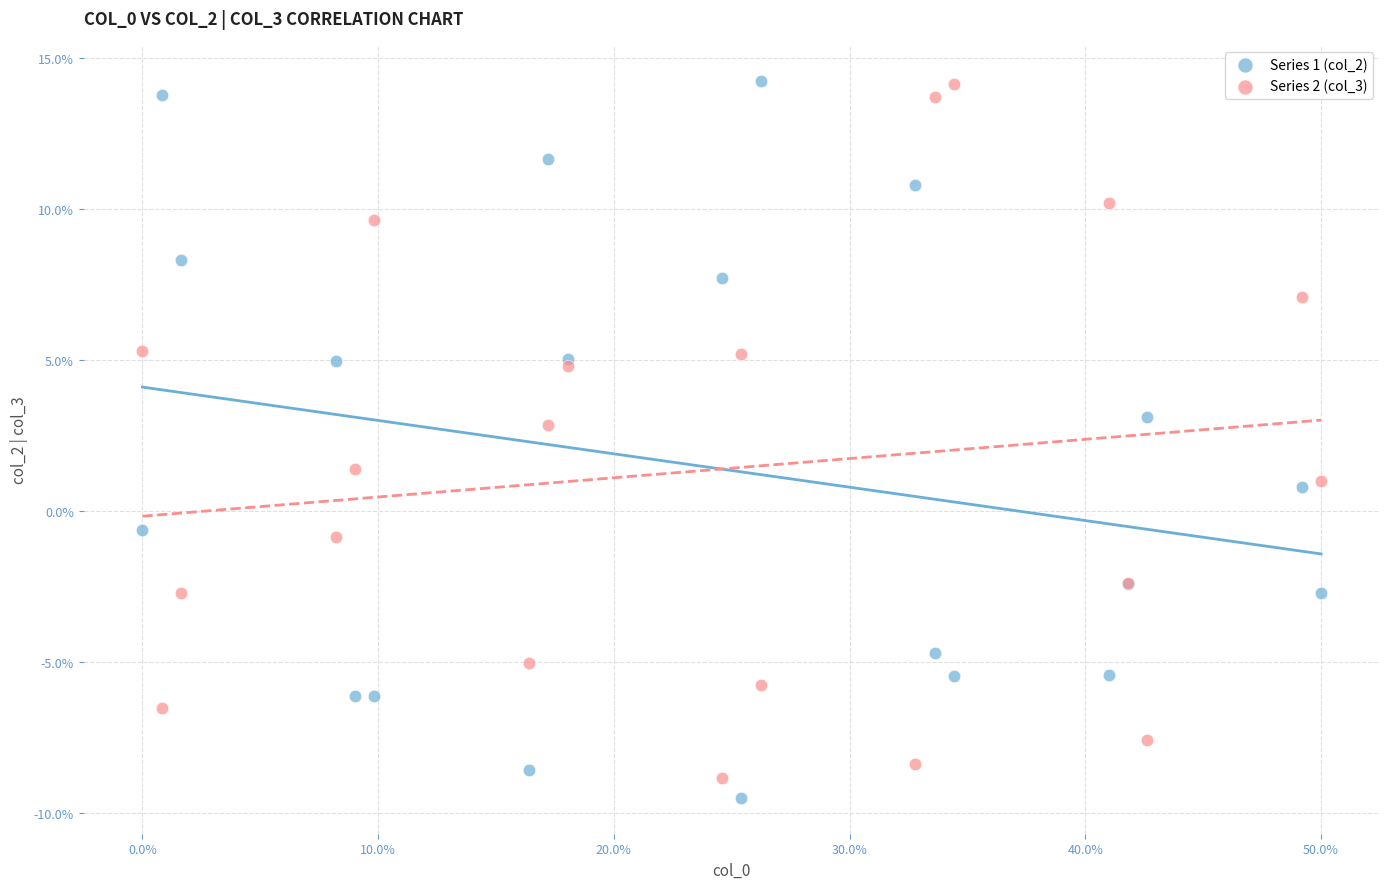

What are all the series names shown in the legend?

Series 1 (col_2), Series 2 (col_3)